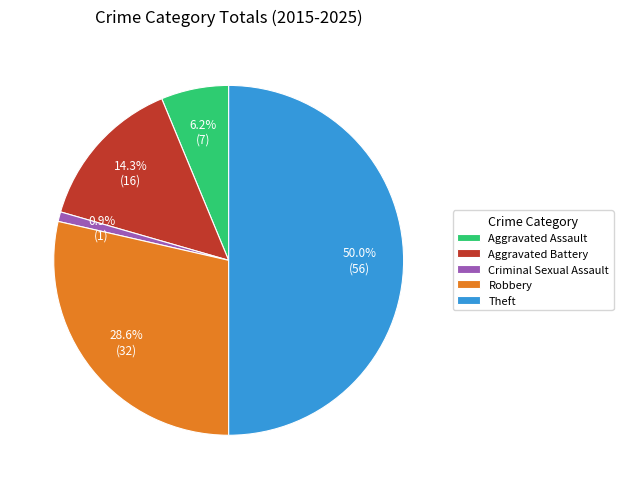

To the nearest percent, what is the combined percentage of Aggravated Battery and Theft?

64%